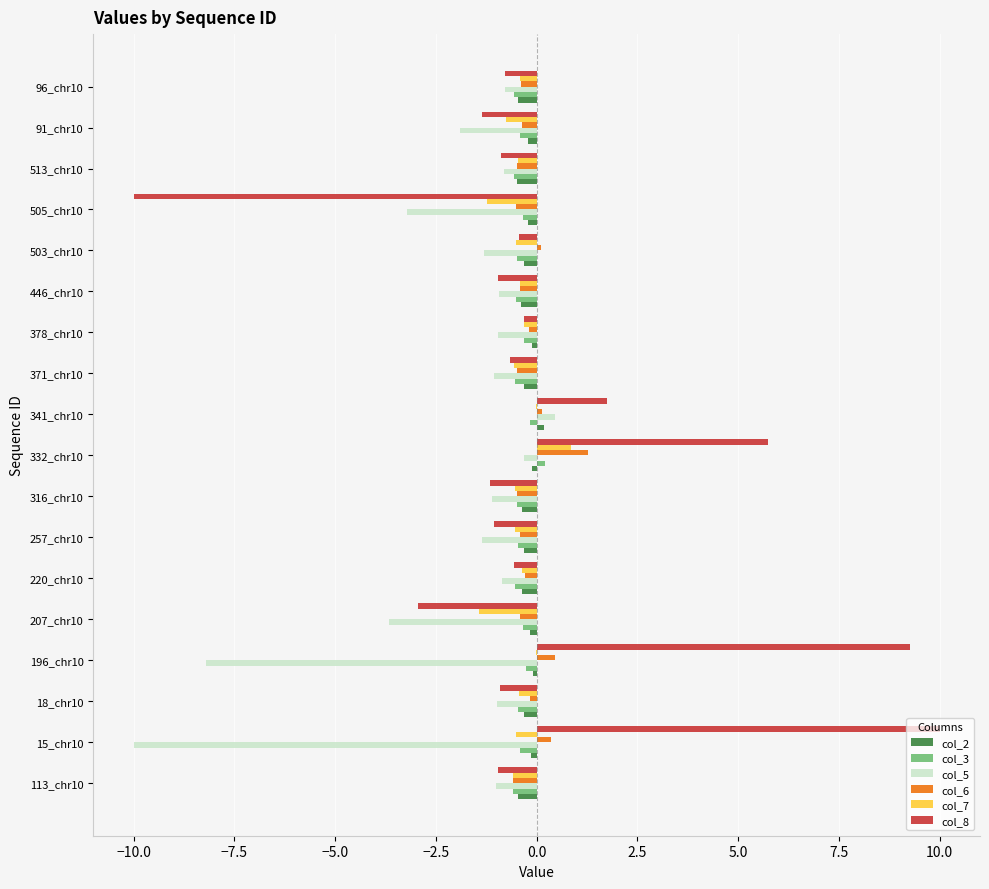

True or false: col_5 has a value of -1.0 at 113_chr10.

True